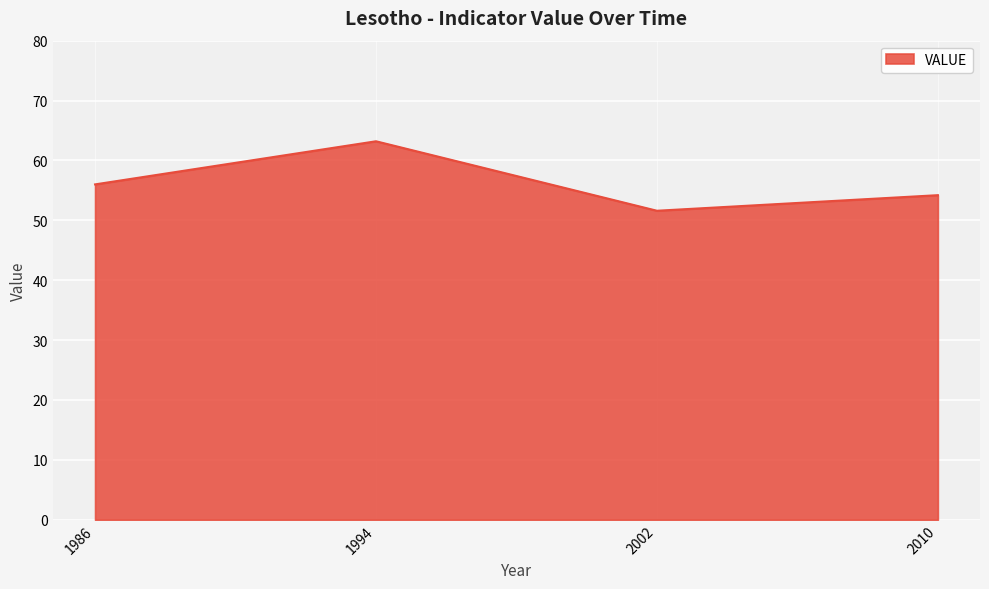

The chart shows a value of 63.2 at 1994. True or false?

True